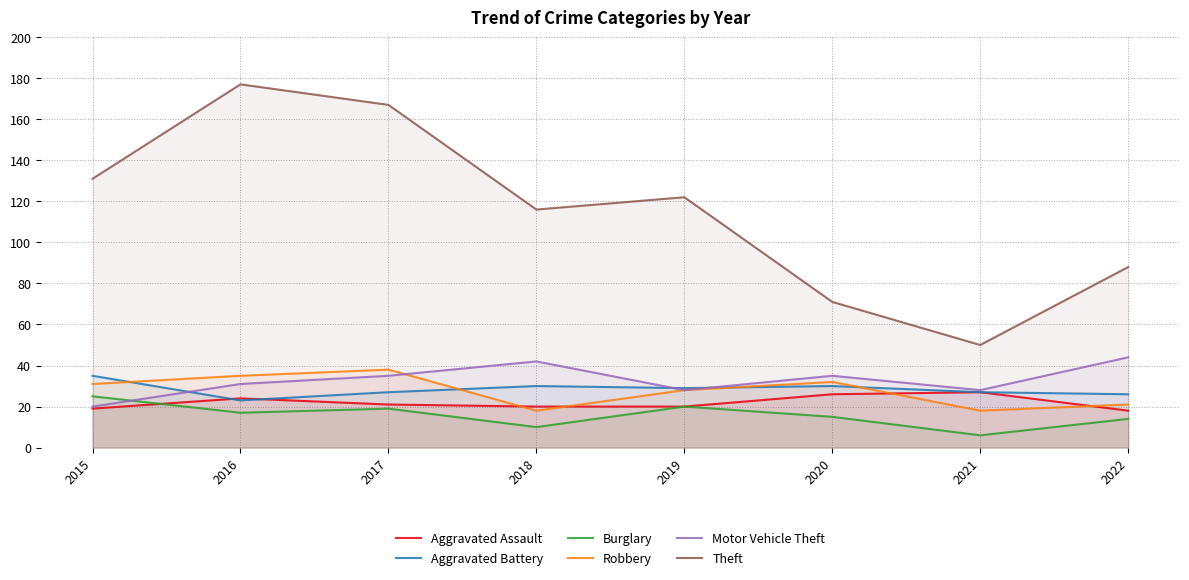

What is the average value of the Burglary series?

16